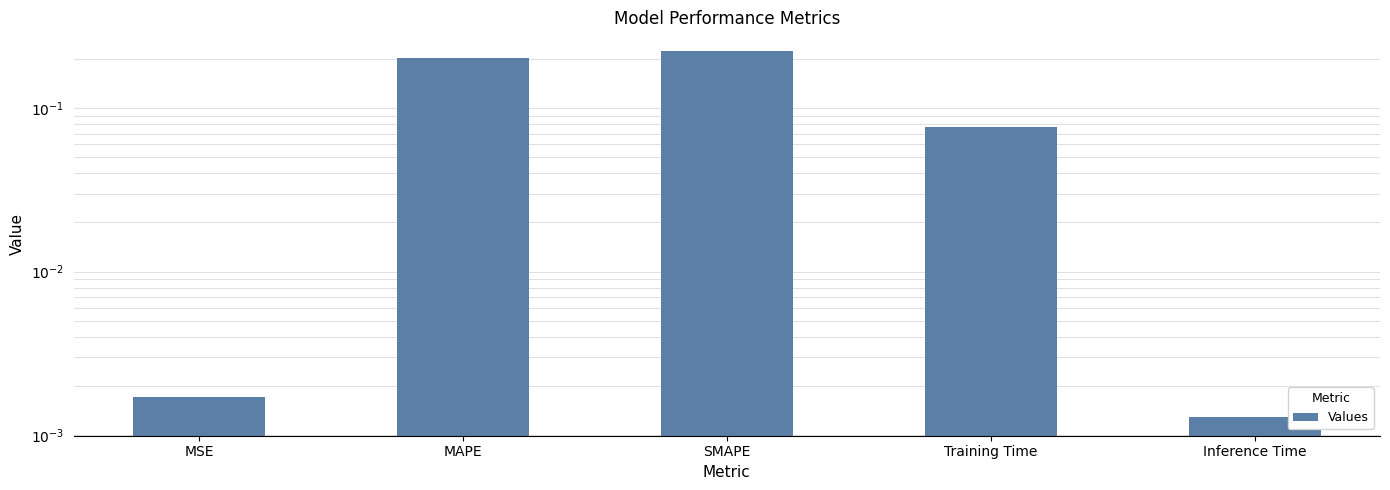

What is the average value?

0.1